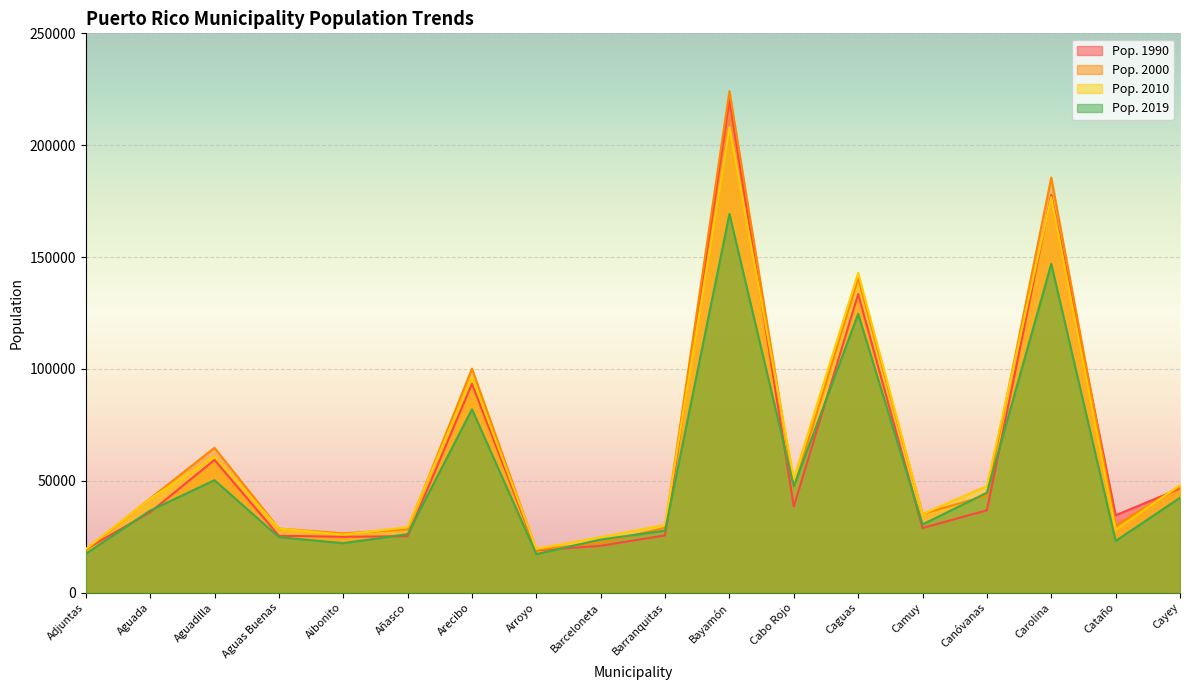

At which label is Pop. 1990 closest to 119586?

Caguas